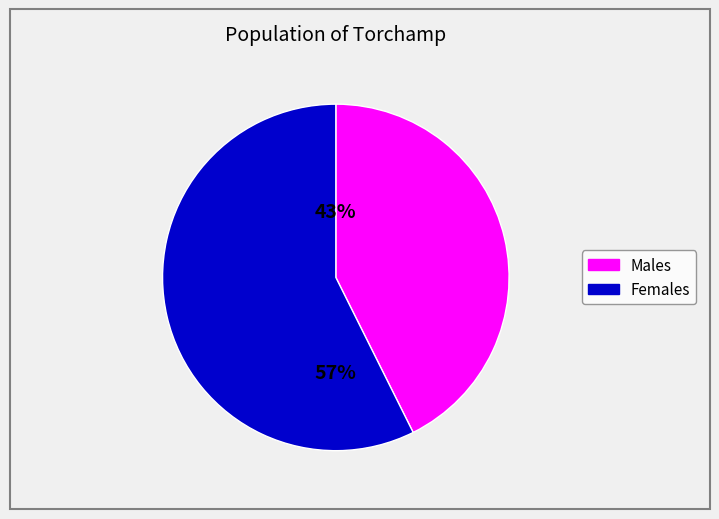

Is there any slice that represents more than half of the pie?

Yes